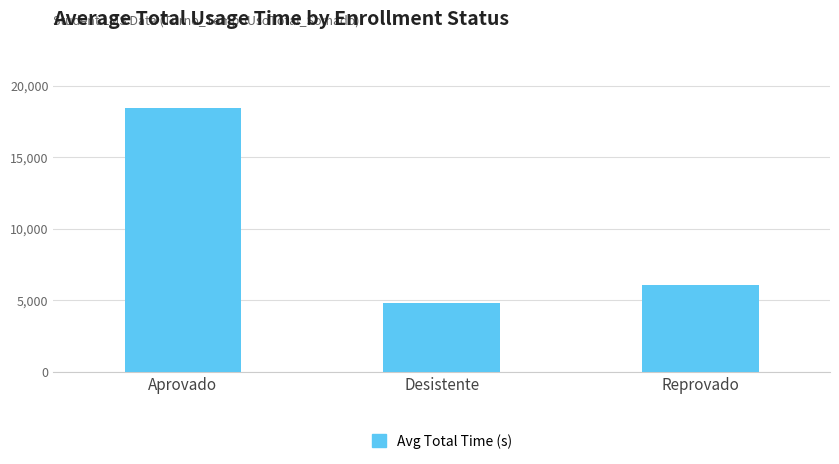

Count the number of data series in this chart.

1